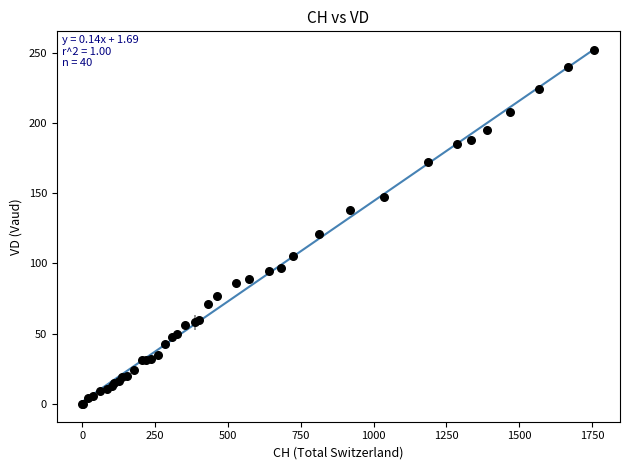

What Y value in the scatter plot is closest to 126?

121